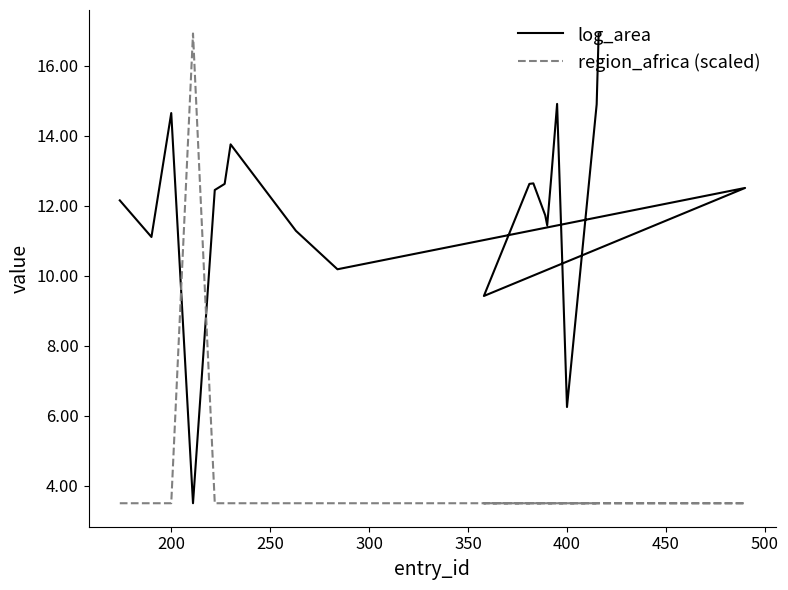

What is the lowest value of the region_africa (scaled) series?

3.5